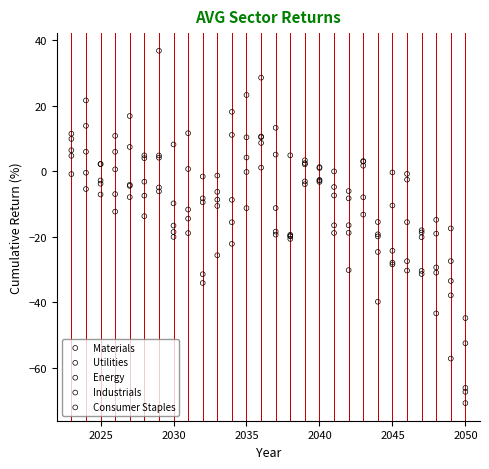

What is the X range (max minus min) for the scatter plot?

27.0